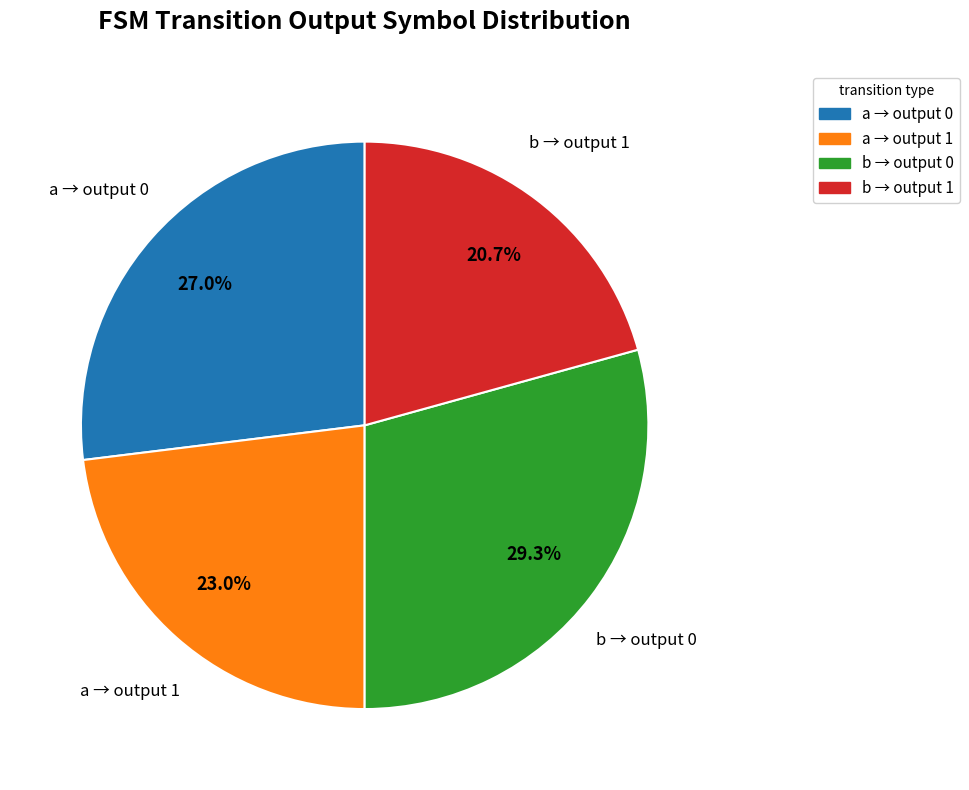

Does any single category account for the majority?

No